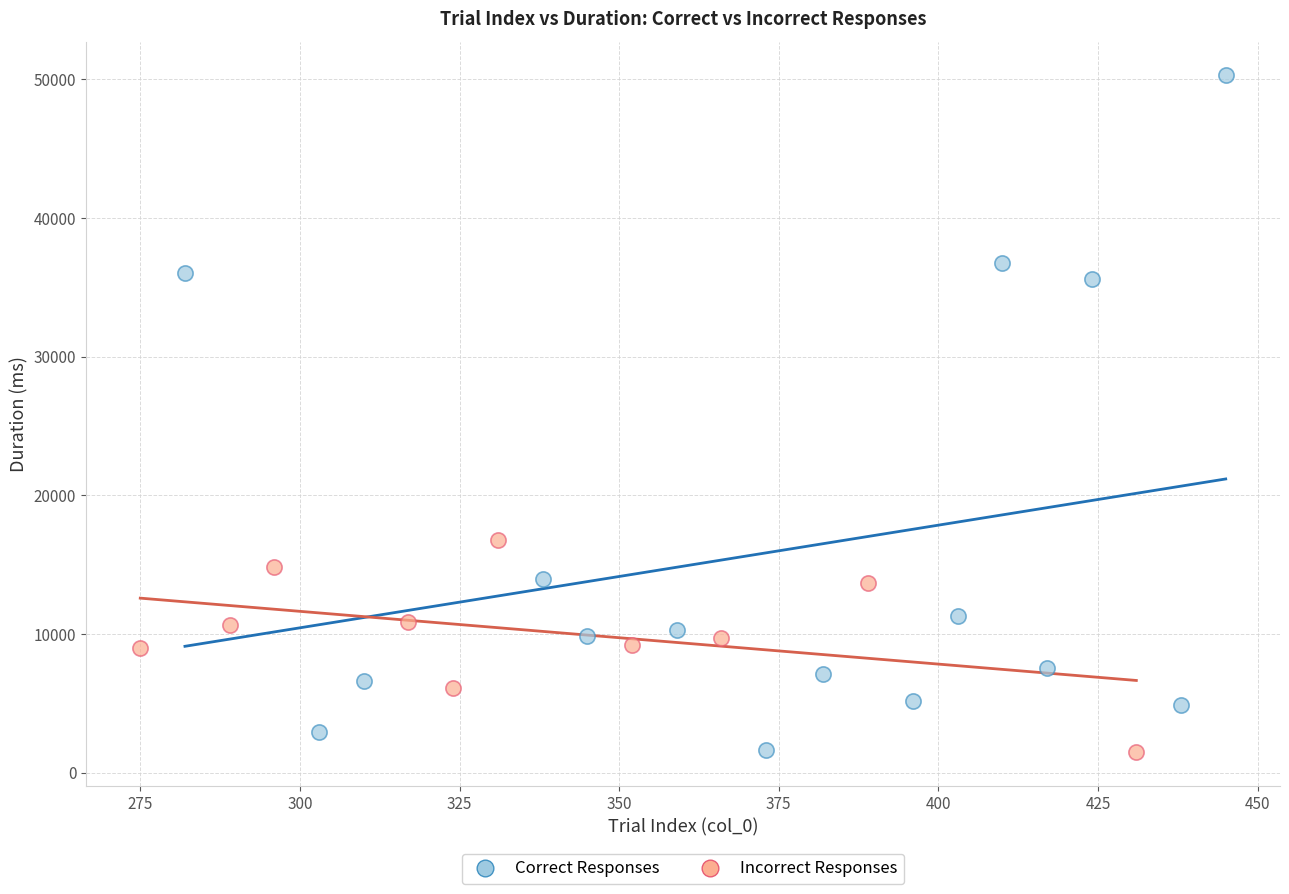

What are all the series names shown in the legend?

Correct Responses, Incorrect Responses